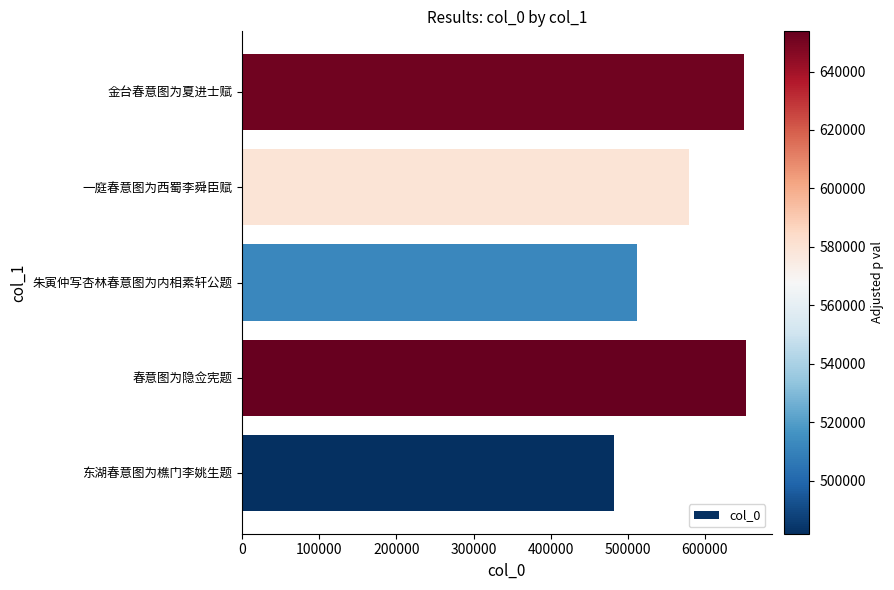

Is it true that the value at 一庭春意图为西蜀李舜臣赋 is 579393?

True